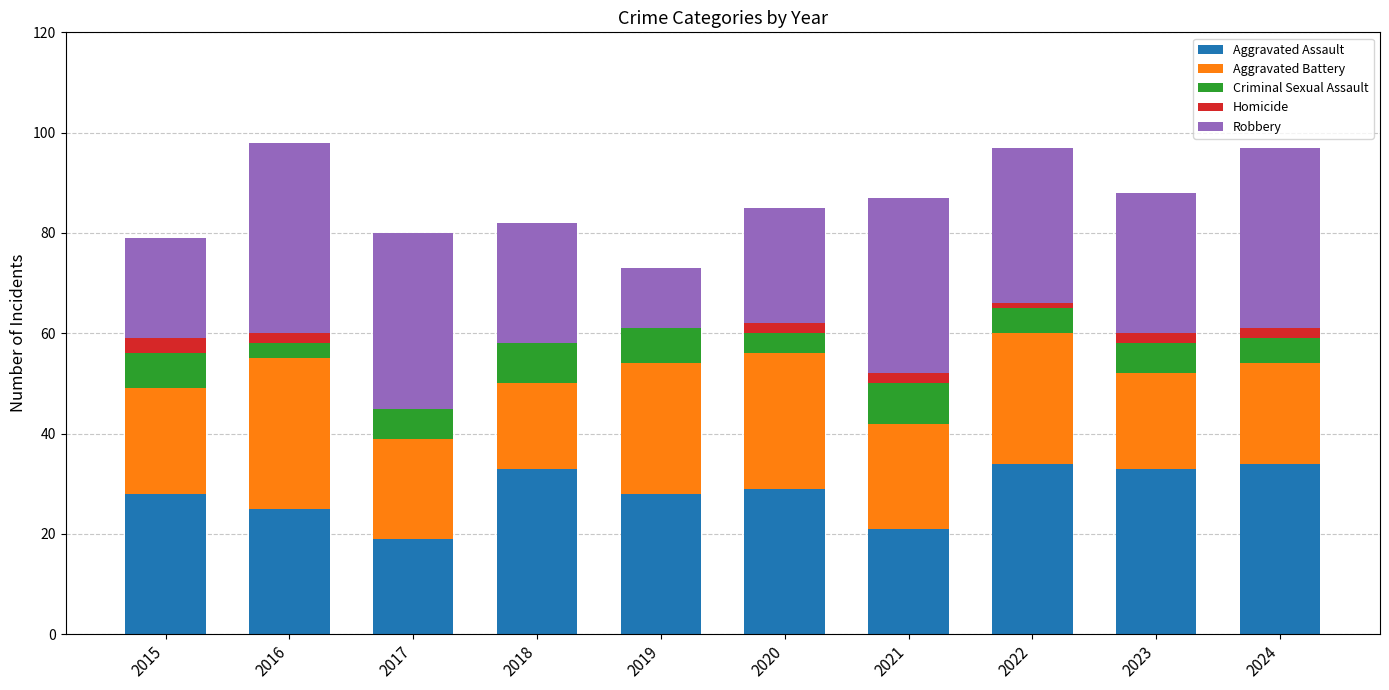

How many series are shown in this chart?

5